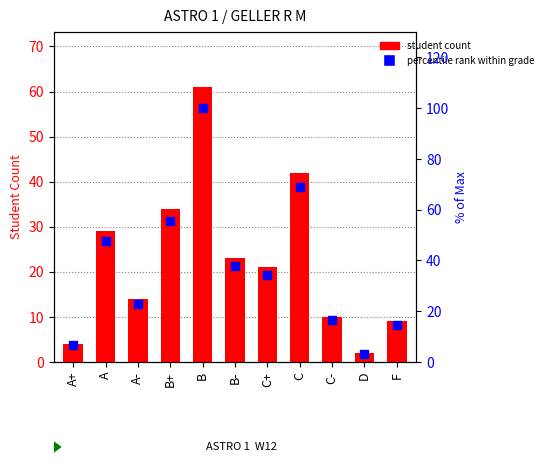

Is the value of percentile rank within grade at D greater than the value of Student Count at B+?

No